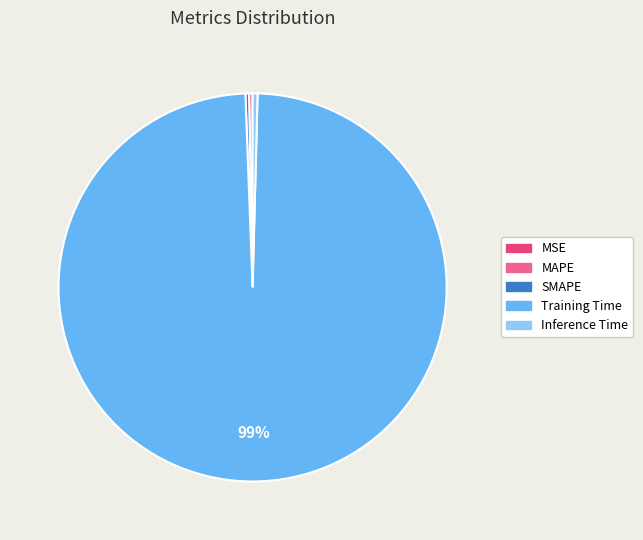

Is there a majority slice in this chart?

Yes